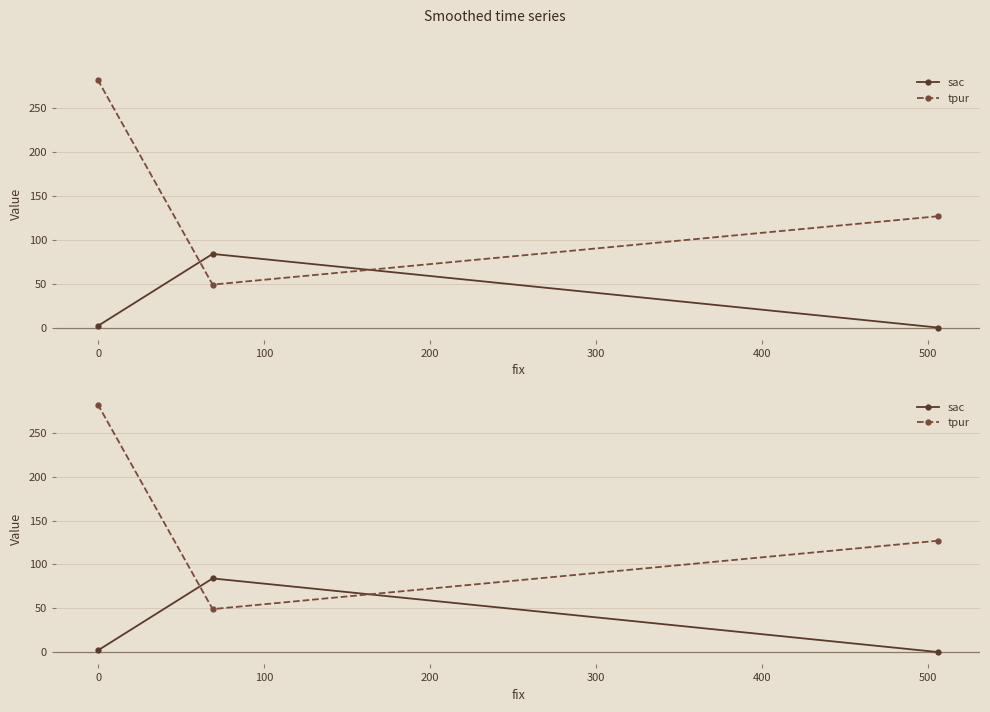

What are all the series names shown in the legend?

sac, tpur